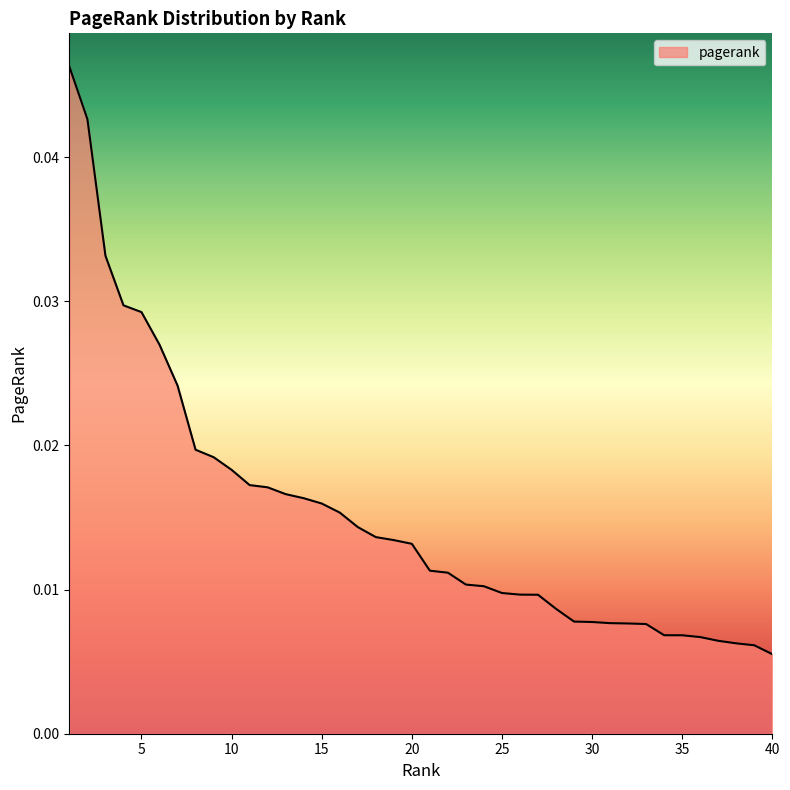

Does the chart display data point markers on the line(s)?

No